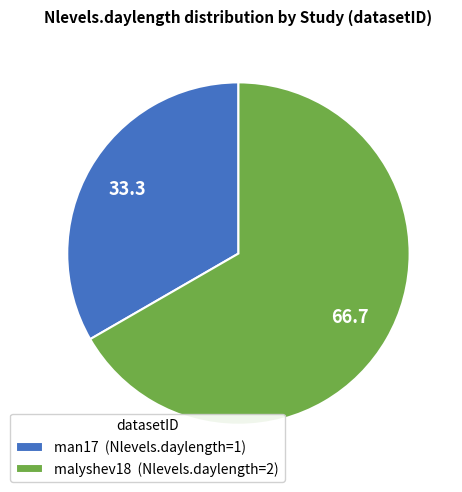

Combined, do man17 (Nlevels.daylength=1) and malyshev18 (Nlevels.daylength=2) account for over 50%?

Yes